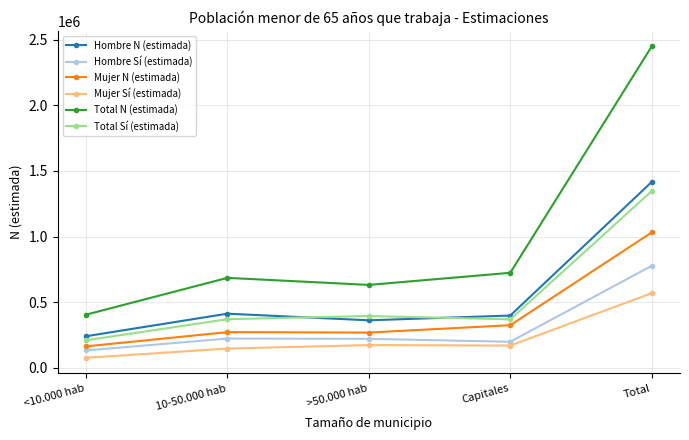

How many distinct data groups are displayed?

6